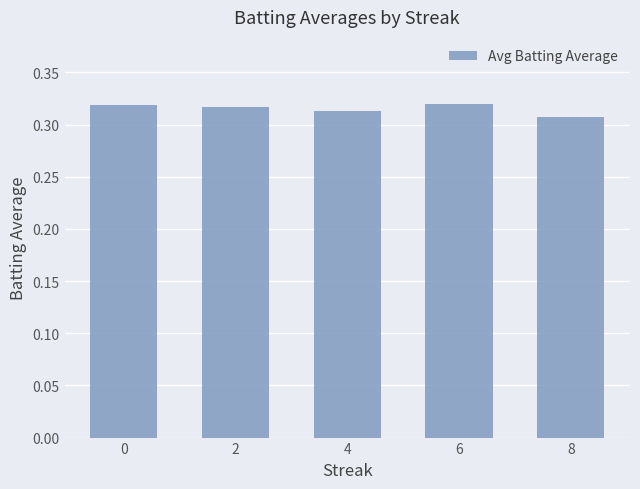

What is the sum of the values at 2 and 4?

0.6